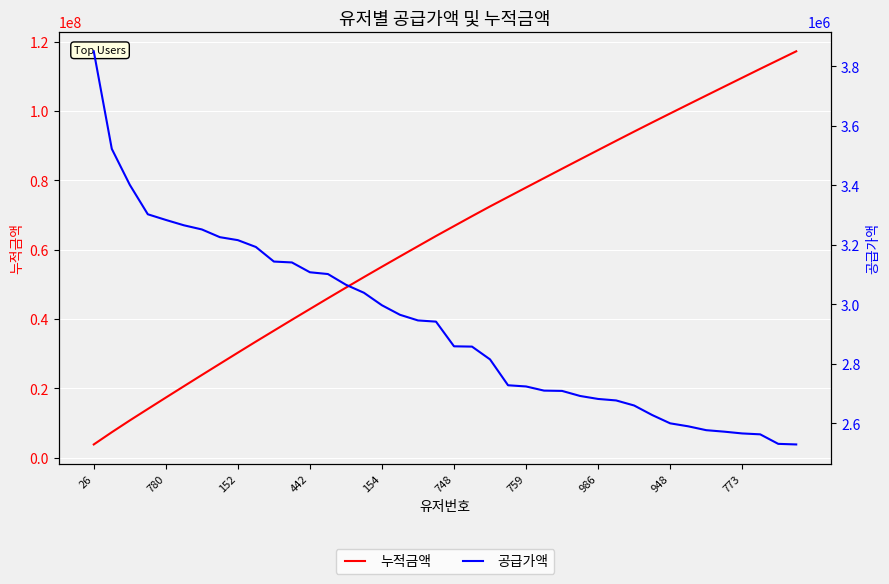

True or false: 공급가액 and 누적금액 intersect in this chart.

False